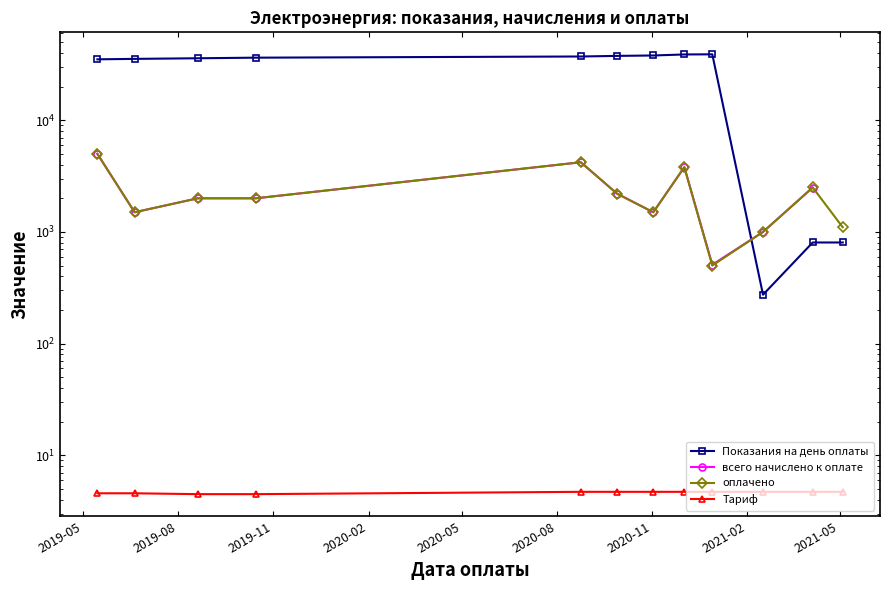

What is the highest value of the всего начислено к оплате series?

4999.6